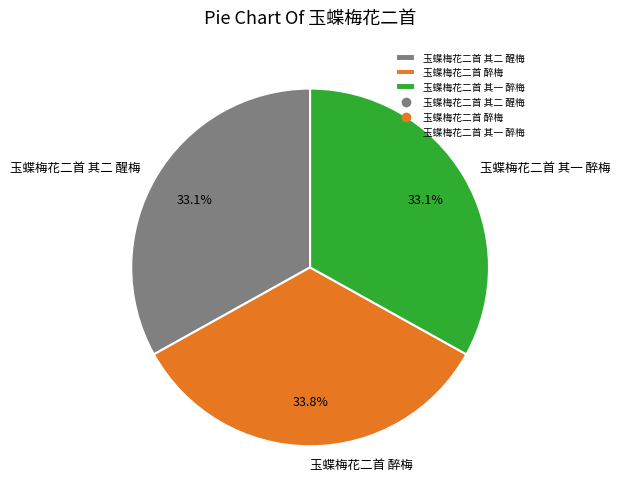

What is the ratio of the value at 玉蝶梅花二首 其一 醉梅 to the value at 玉蝶梅花二首 醉梅?

1.0